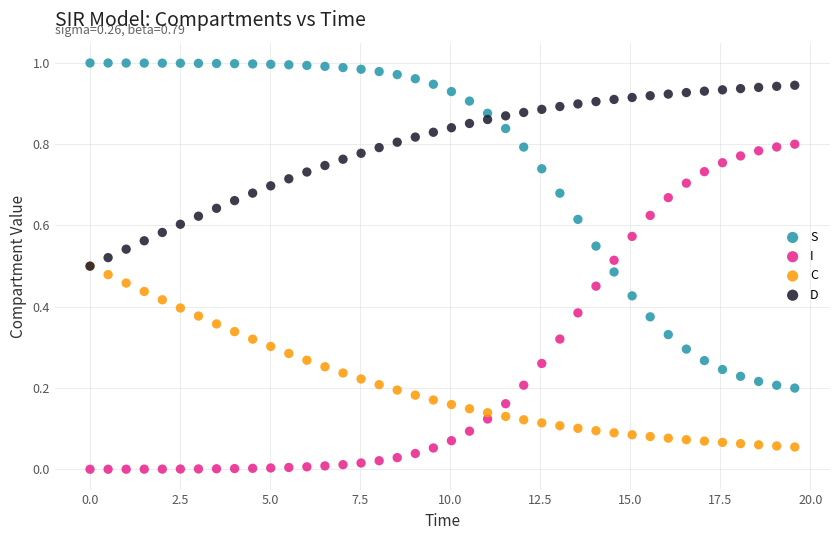

What are all the series names shown in the legend?

S, I, C, D